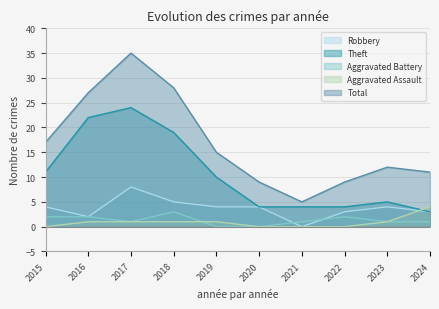

What is the difference between the maximum and second lowest values in the Total series?

26